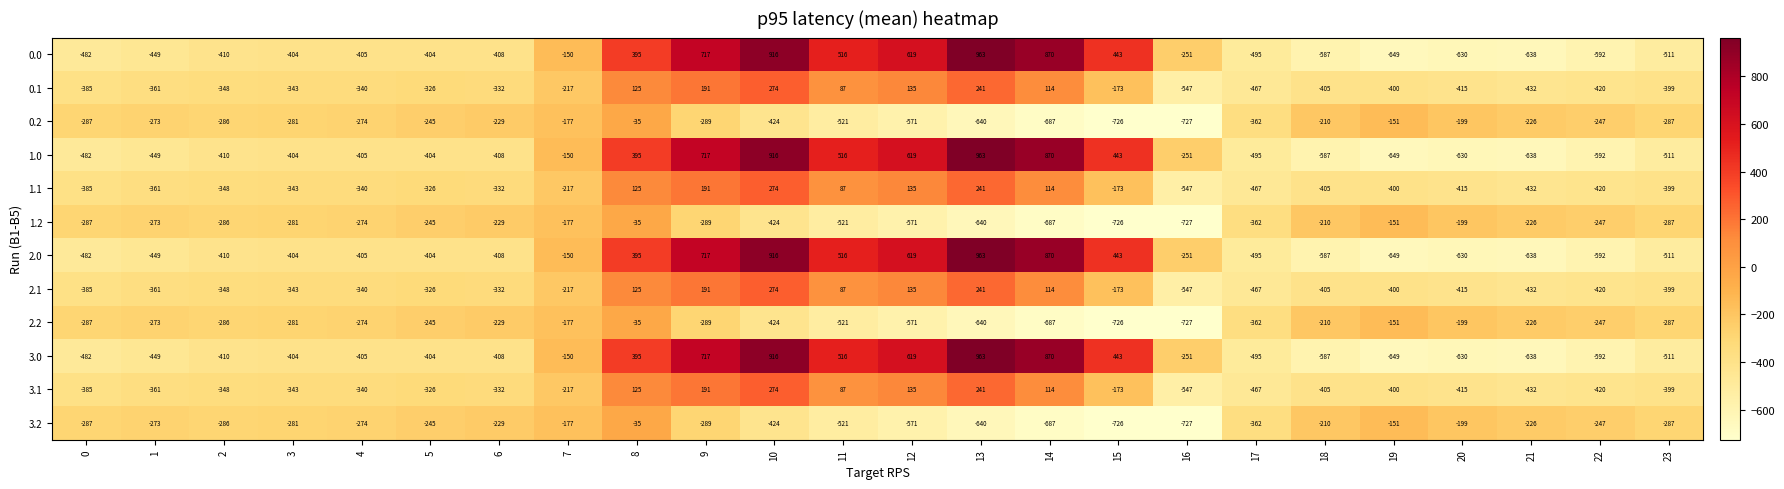

What is the total value across all series at 7?

-2176